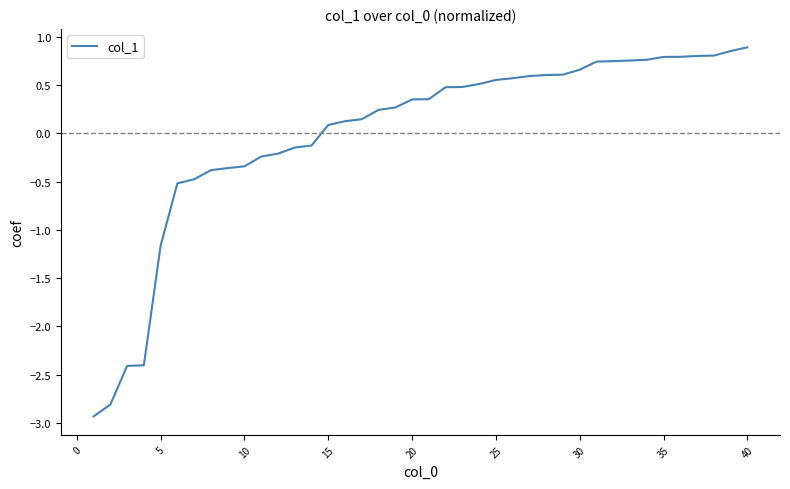

What is the minimum value shown in the chart?

-2.9